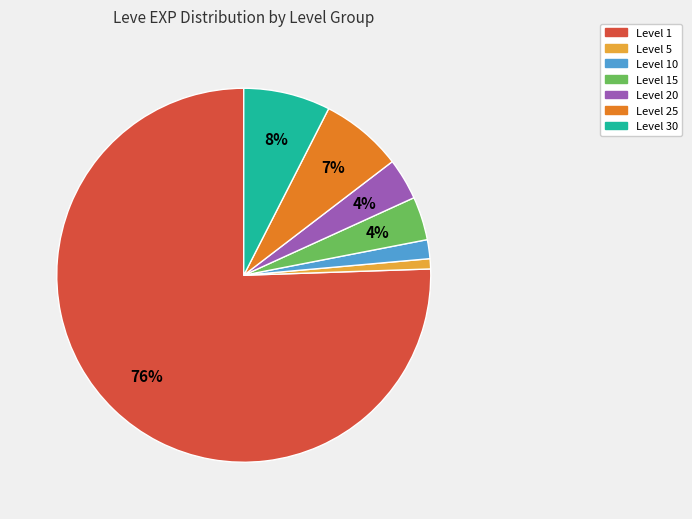

Is there any slice that represents more than half of the pie?

Yes